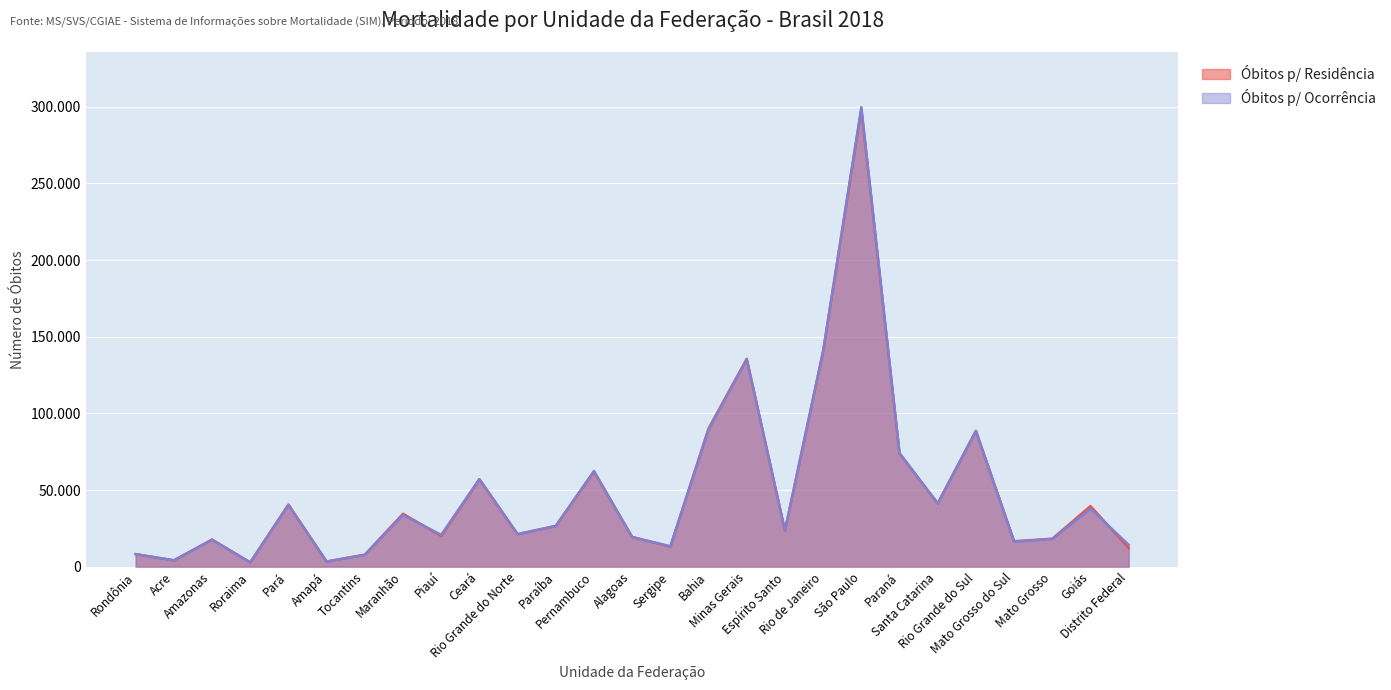

What is the label of the 1st point from the left?

Rondônia